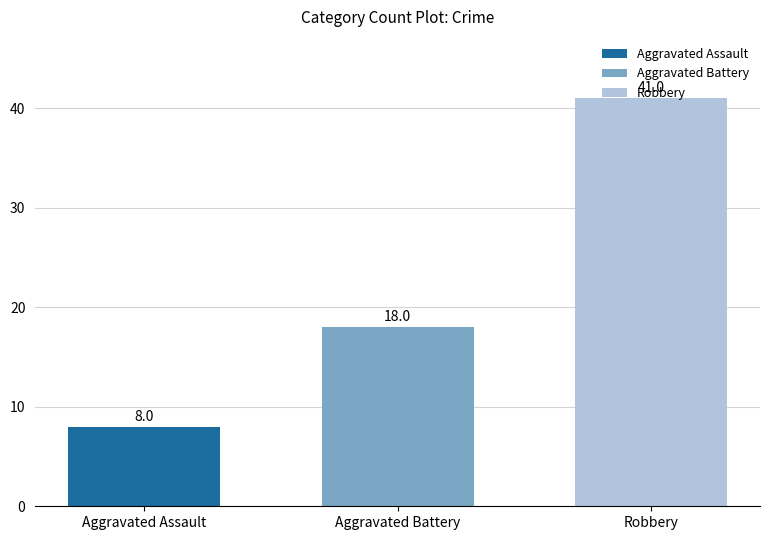

Which label corresponds to the smallest value in the chart?

Aggravated Assault